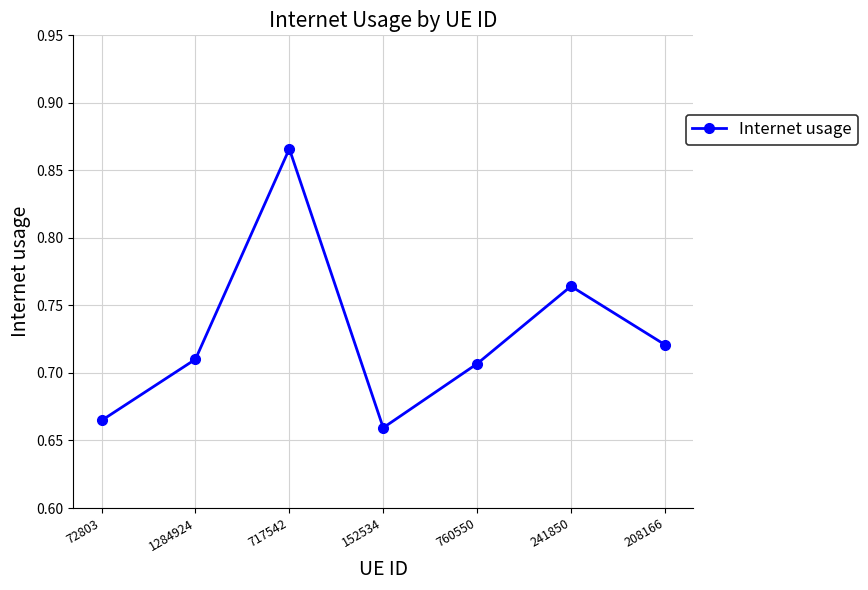

Rank the categories by value from lowest to highest.

152534, 72803, 760550, 1284924, 208166, 241850, 717542